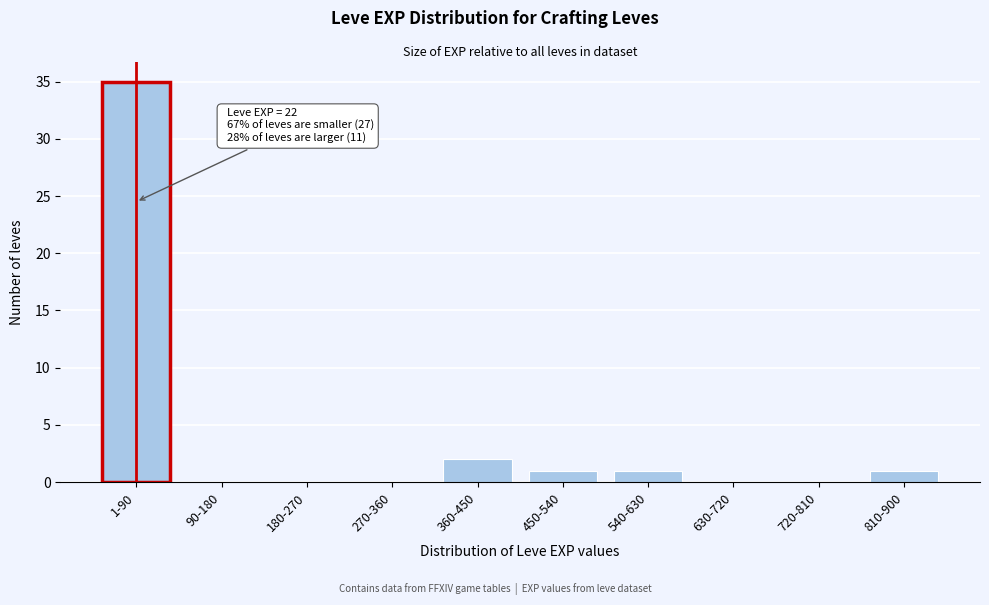

Reading right to left, transcribe all the data shown in this chart.

810-900=1	720-810=0	630-720=0	540-630=1	450-540=1	360-450=2	270-360=0	180-270=0	90-180=0	1-90=35